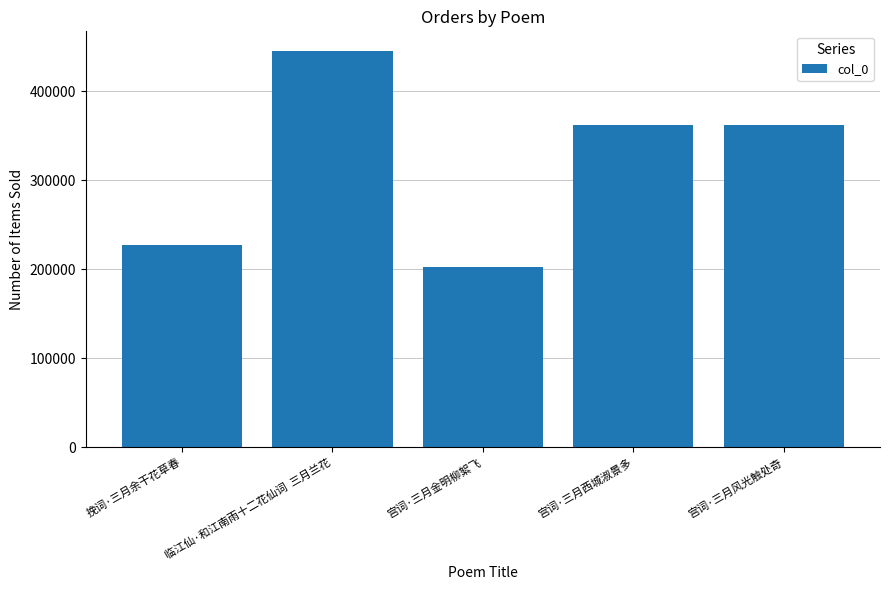

What is the sum of all values?

1598183